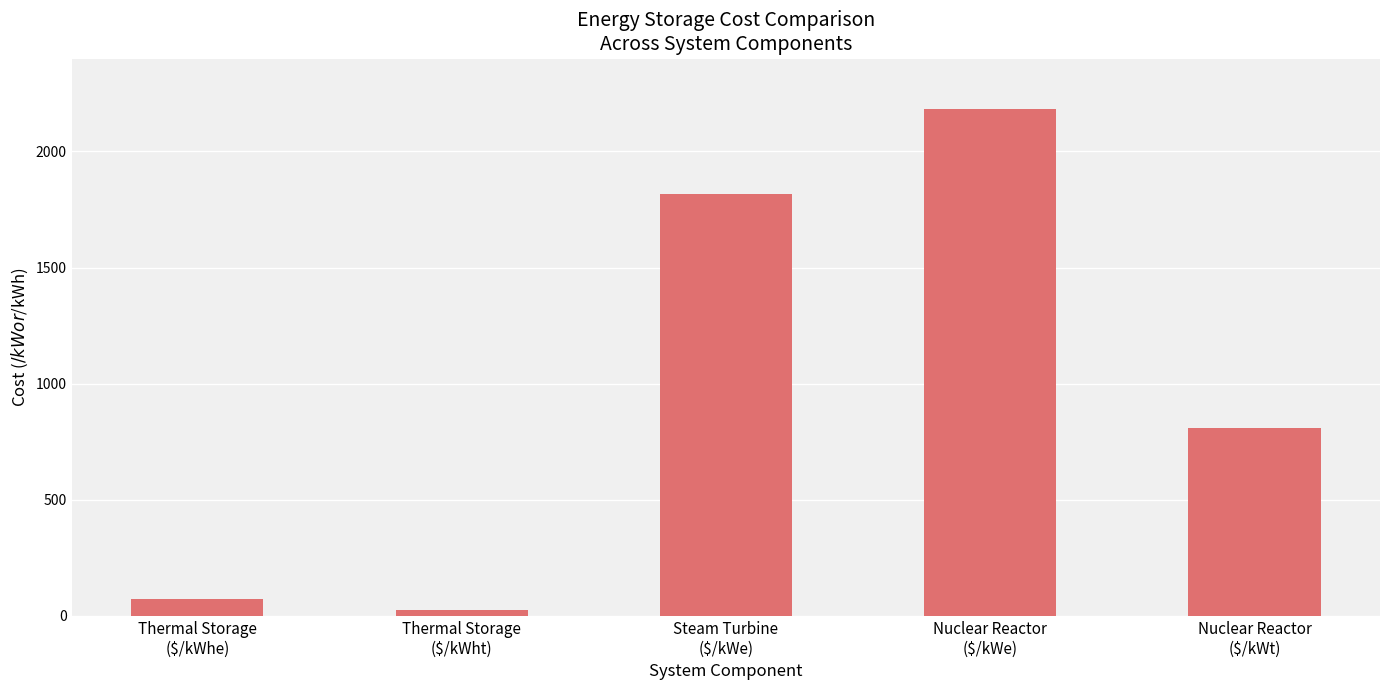

What is the difference between the values at Thermal Storage
($/kWht) and Nuclear Reactor
($/kWe)?

2154.5